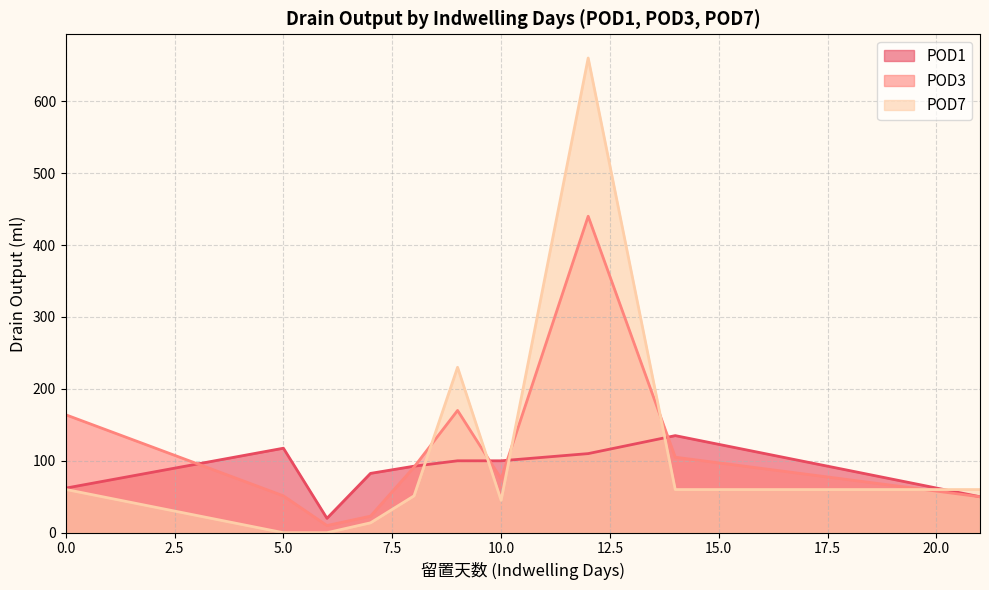

List the series in order of their peak value, lowest first.

POD1, POD3, POD7